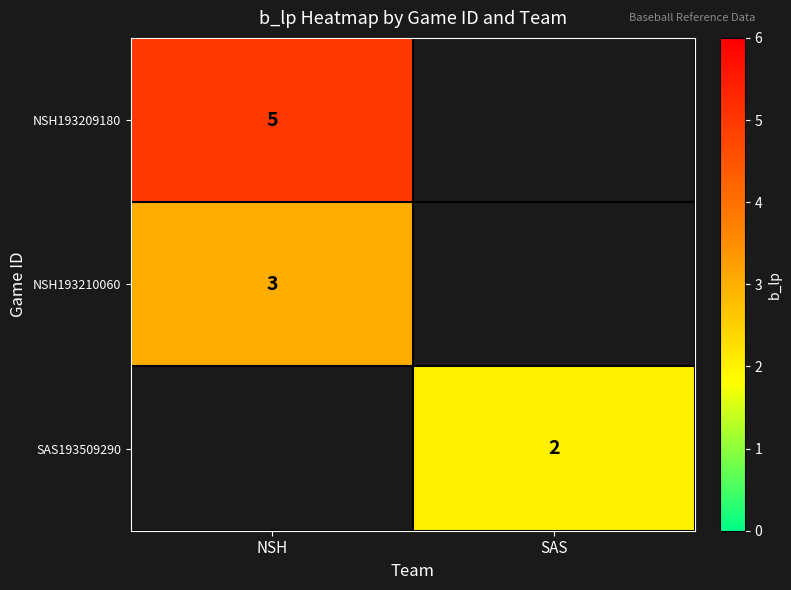

Is it true that NSH193209180 equals 5 at NSH?

True